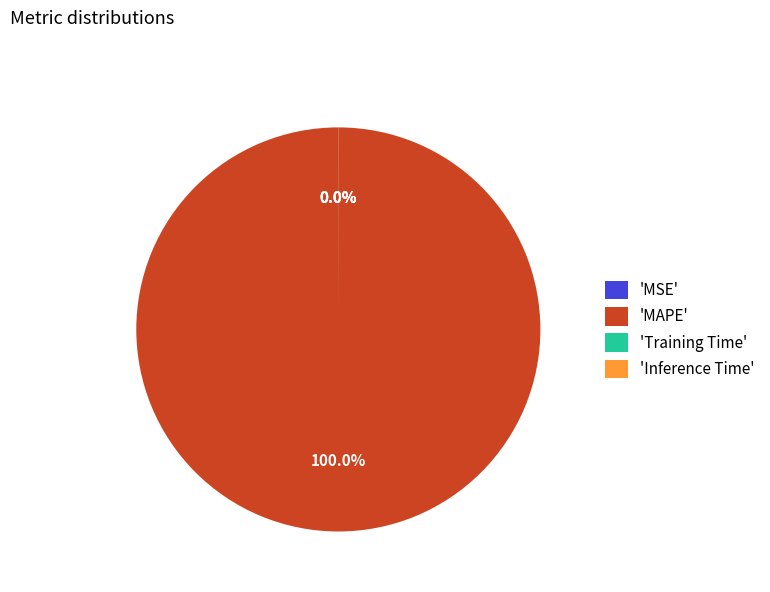

Is there any slice that represents more than half of the pie?

Yes